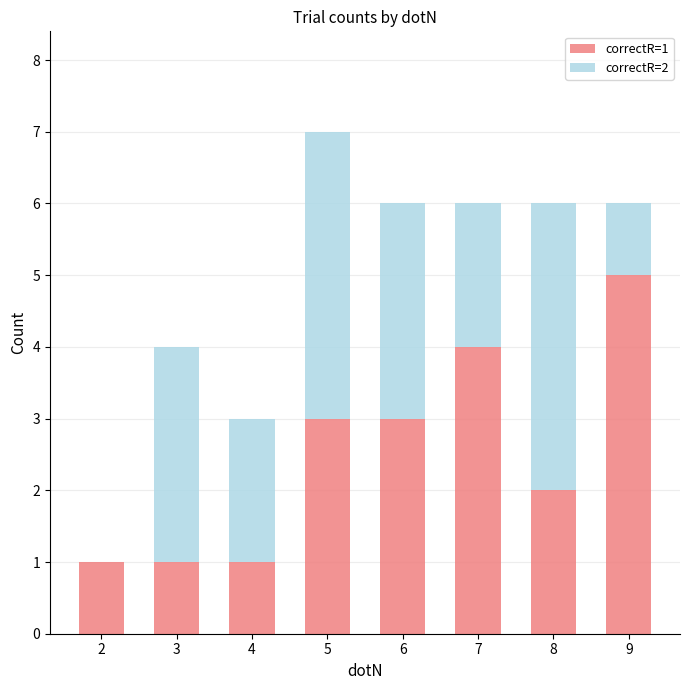

At which category is the sum across all series the highest?

5